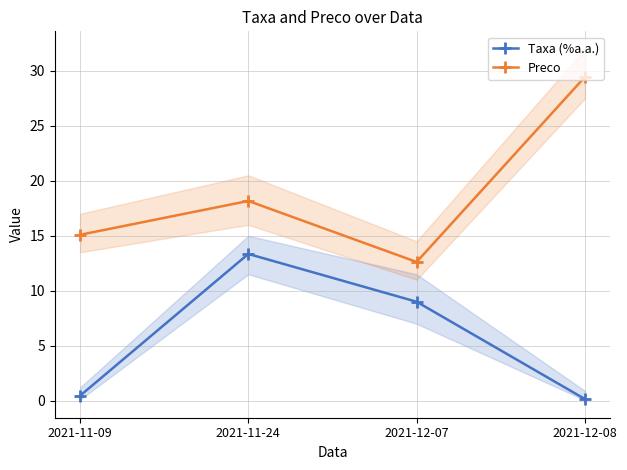

What is the difference between the highest and lowest values at 2021-11-24?

4.8